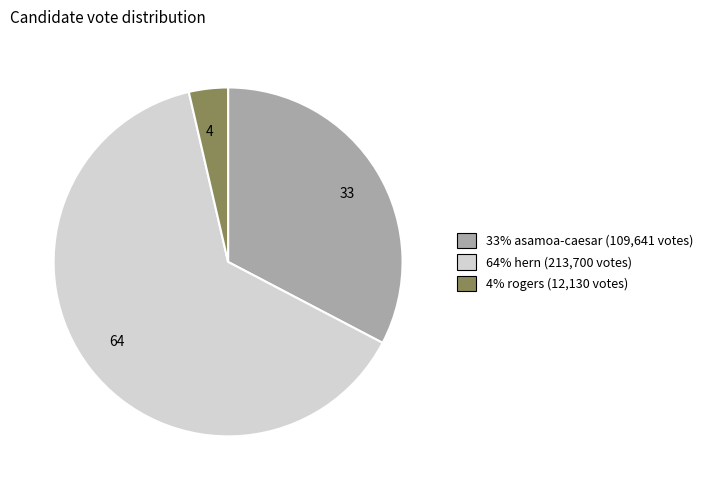

Which has a higher value, 64 or 33?

64